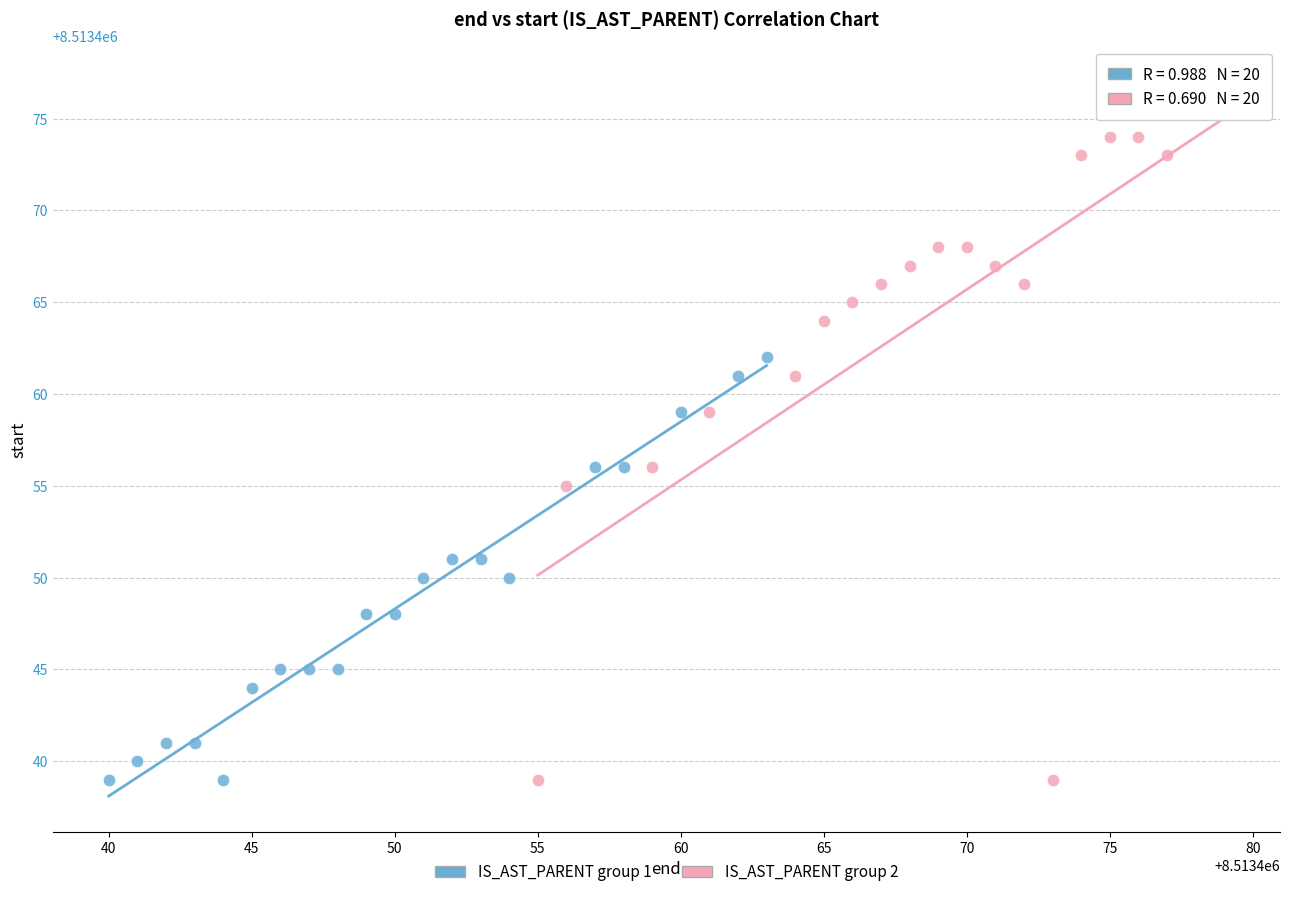

Which series has the largest Y range (max minus min)?

IS_AST_PARENT group 2